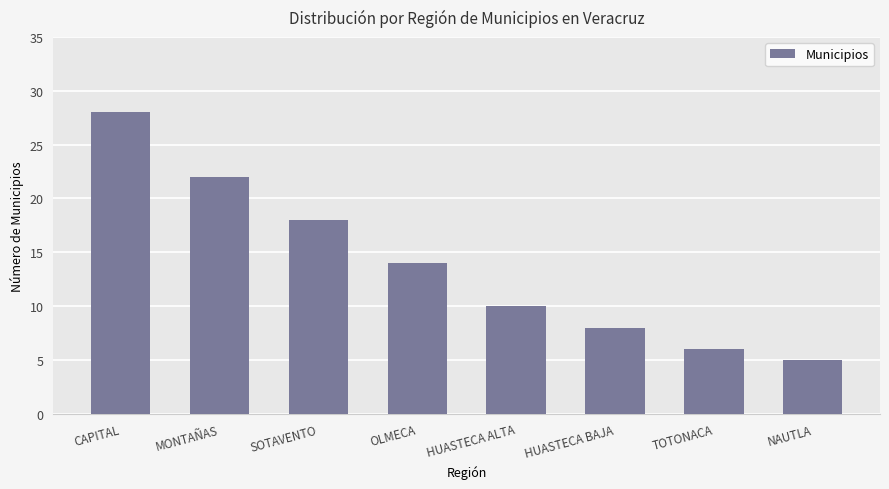

How many bars are there in total?

8